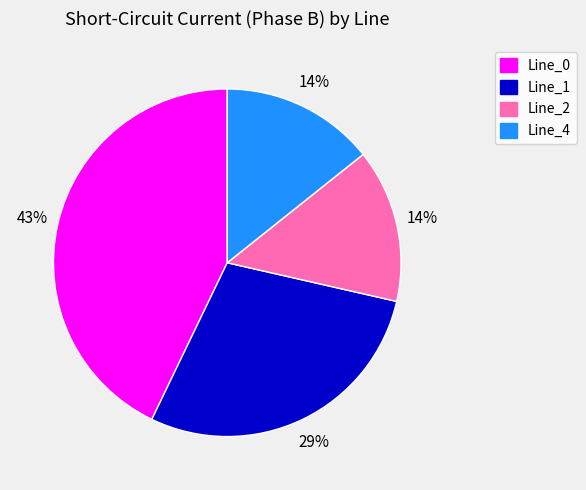

What is the largest slice in the pie chart?

Line_0